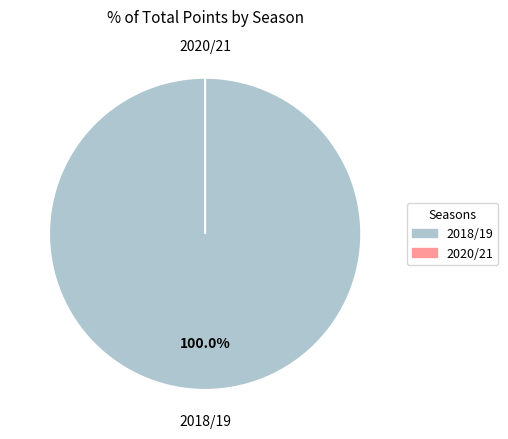

Does 2020/21 account for over 50% of the chart?

No